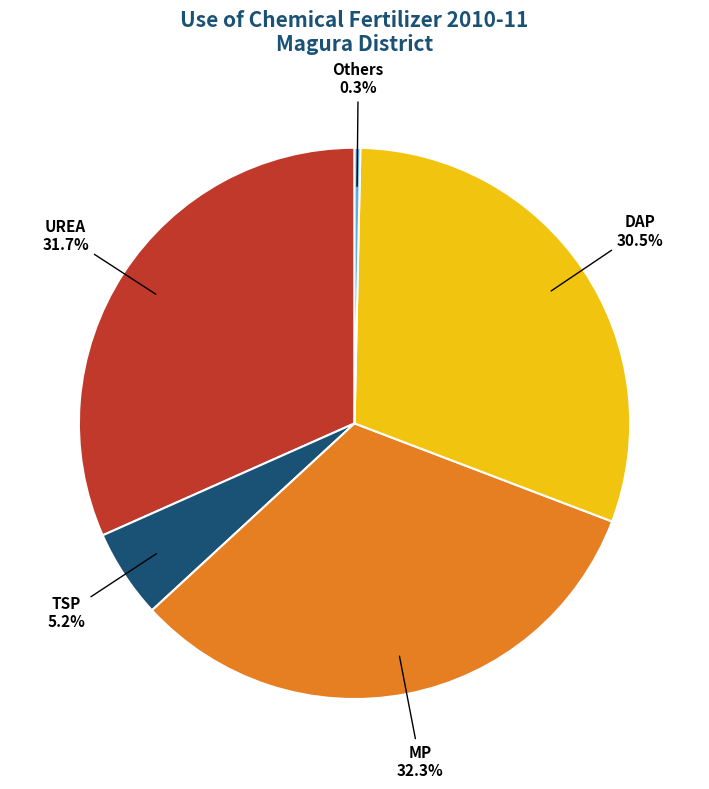

How many slices are in this pie chart?

5